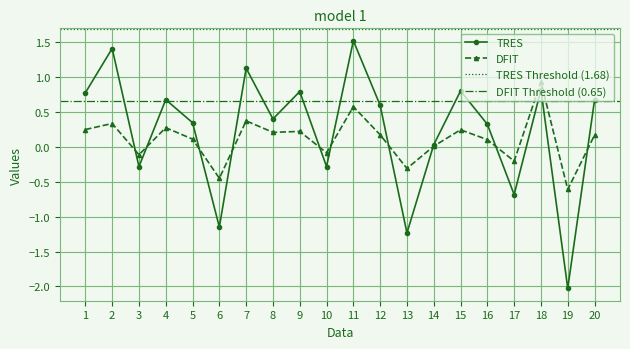

The TRES series shows 2.7 at 11. True or false?

False